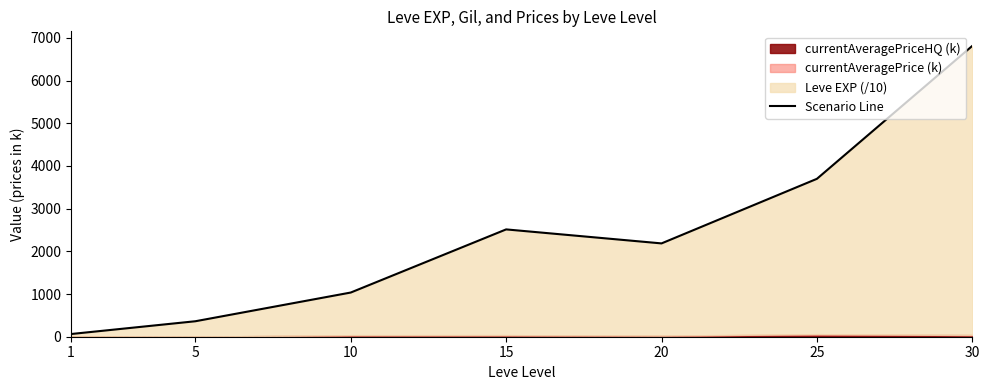

What is the change in value from 1 to 20?

+2122.8